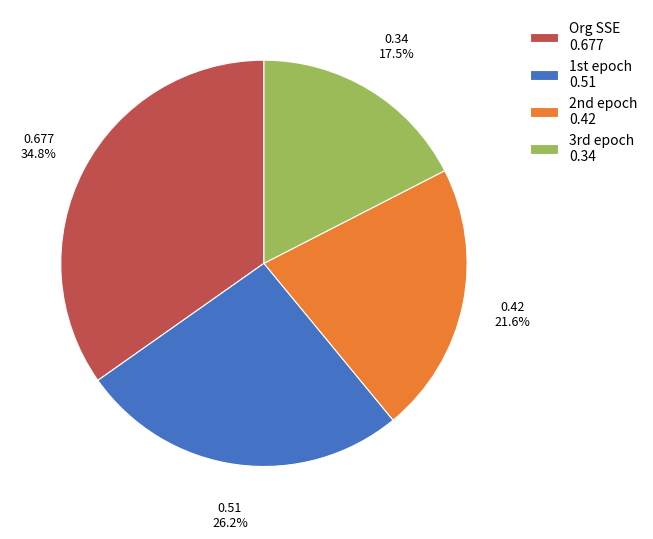

Which slice is the smallest?

3rd epoch 0.34